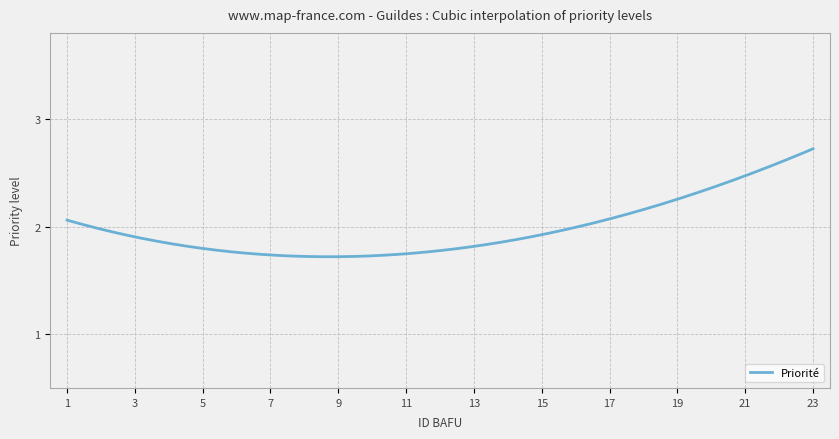

What is the difference between the maximum and minimum values?

1.0